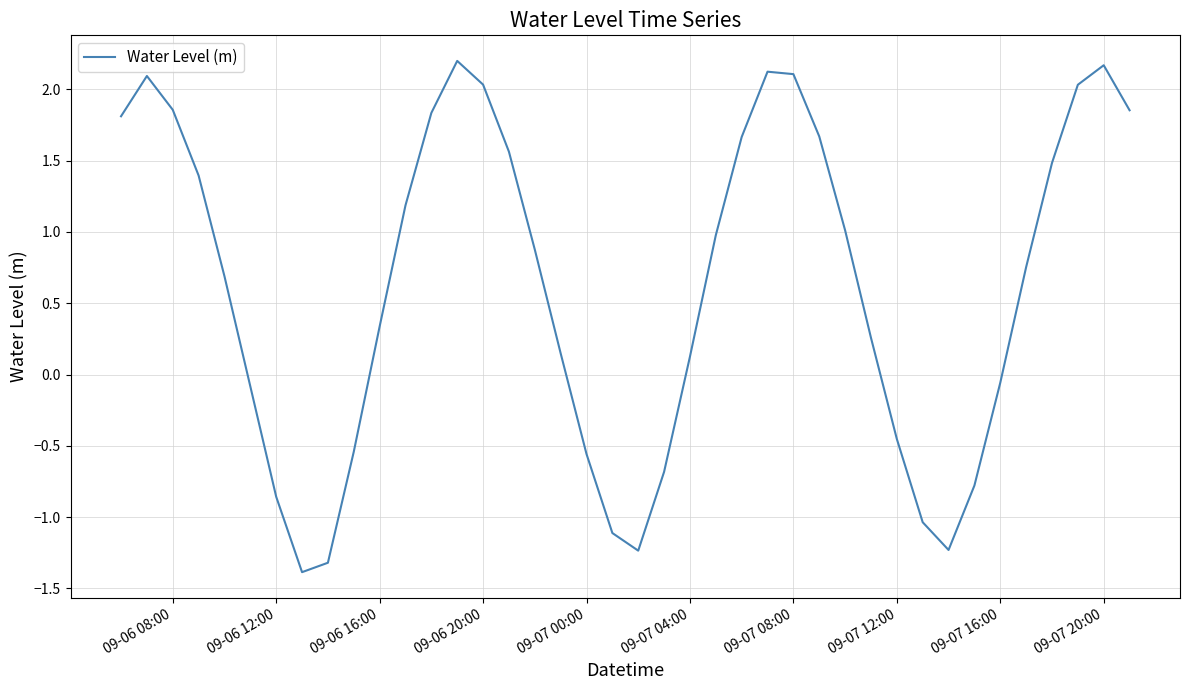

What is the minimum value shown in the chart?

-1.4